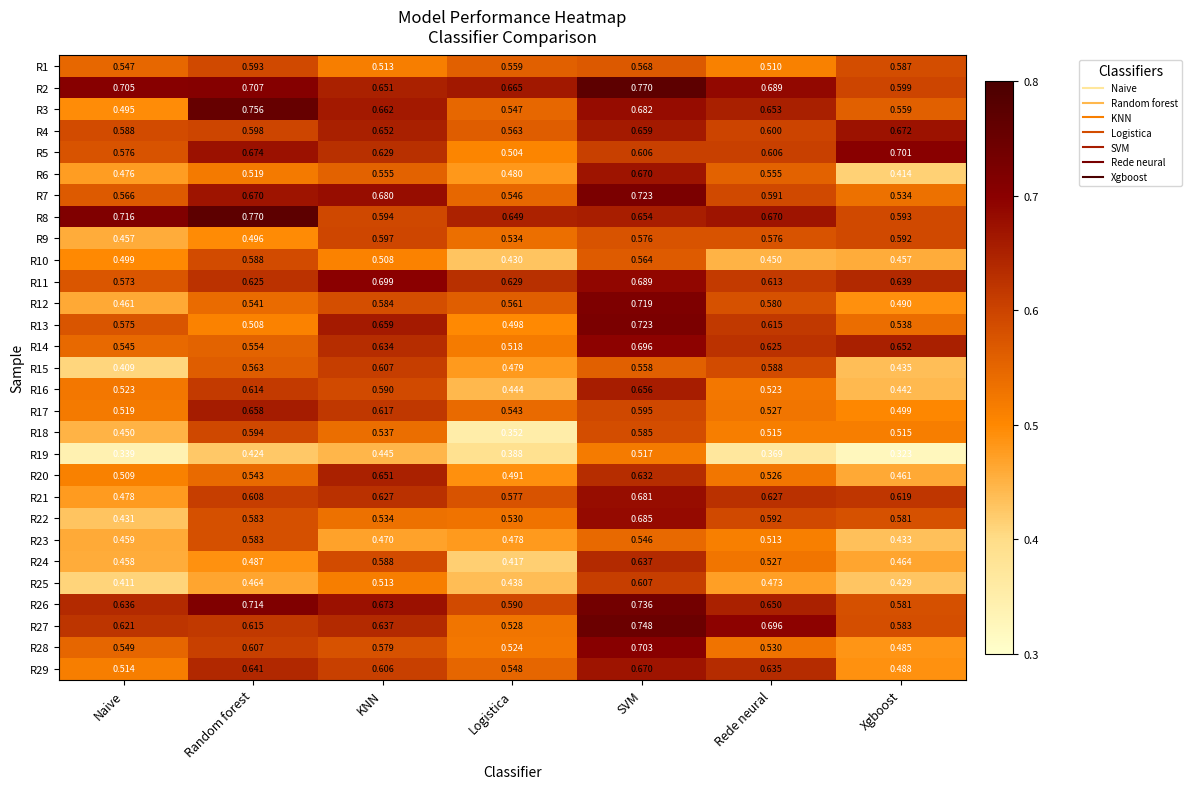

Which category has the highest value in the R28 series?

SVM